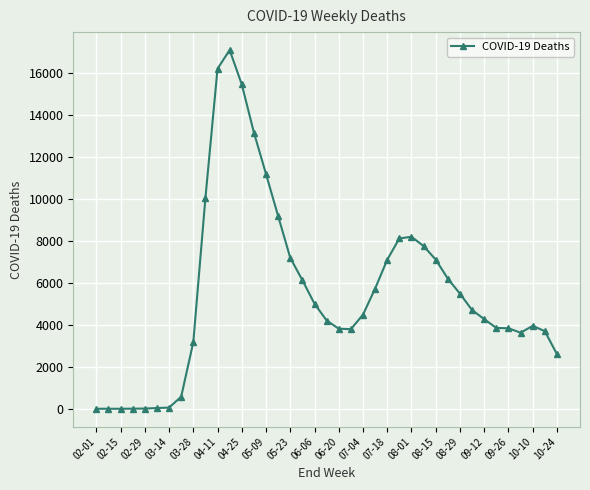

How many lines are shown in the chart?

1